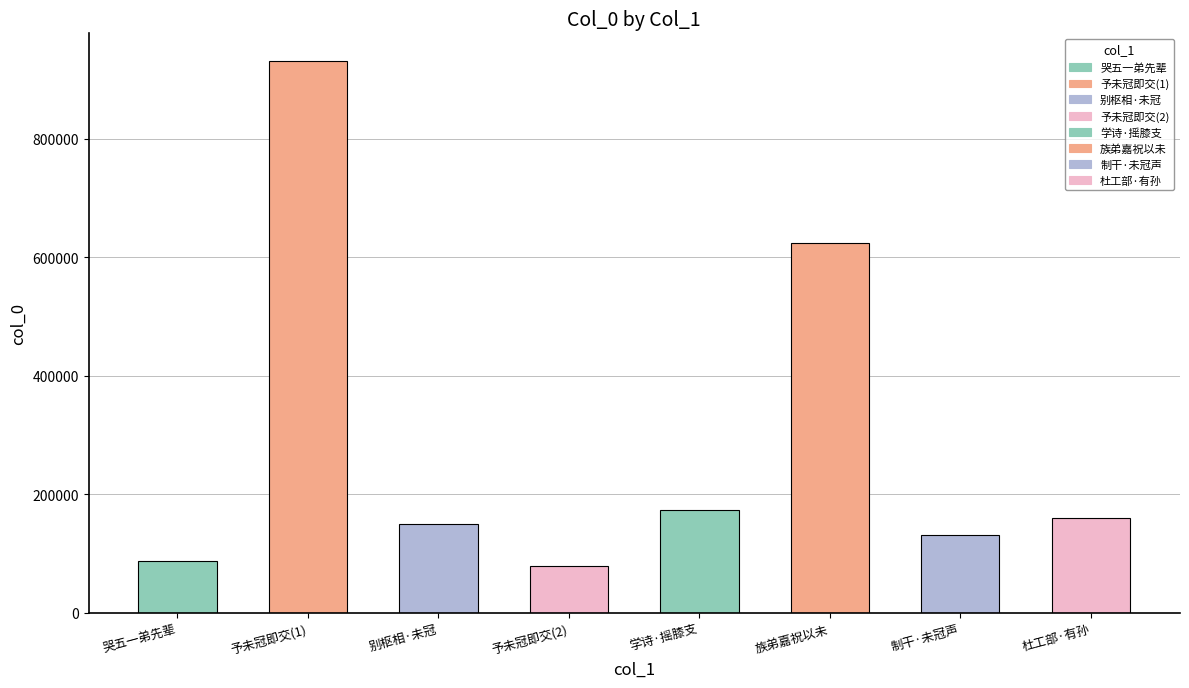

What is the minimum value shown in the chart?

79081